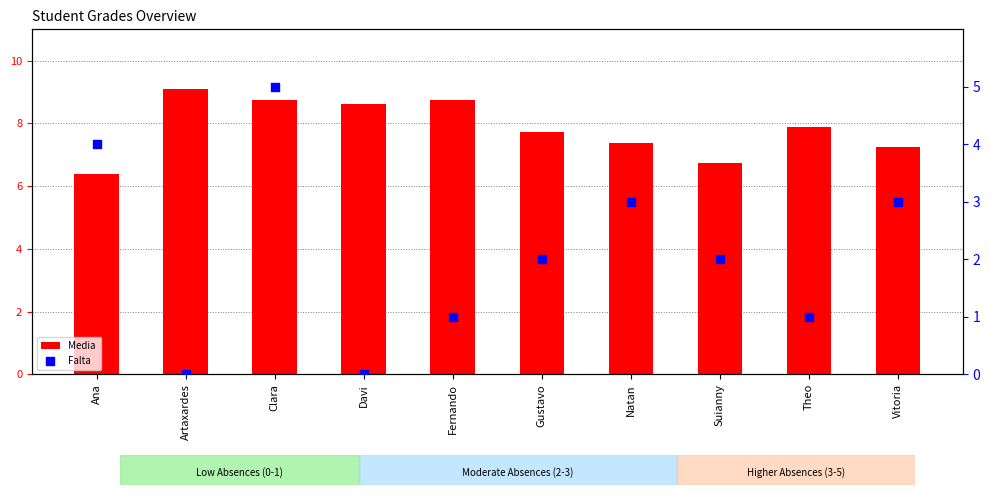

Which series reaches the minimum Y coordinate?

Falta